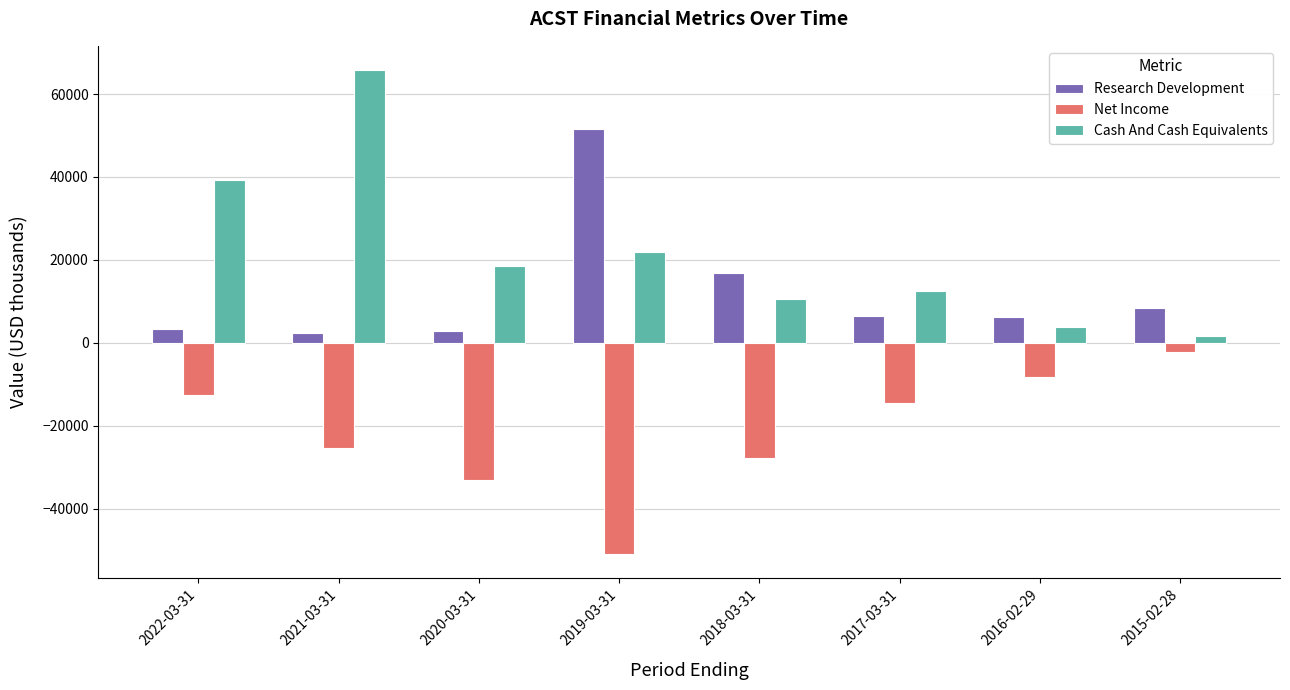

The value of Cash And Cash Equivalents at 2019-03-31 is 28857. True or false?

False